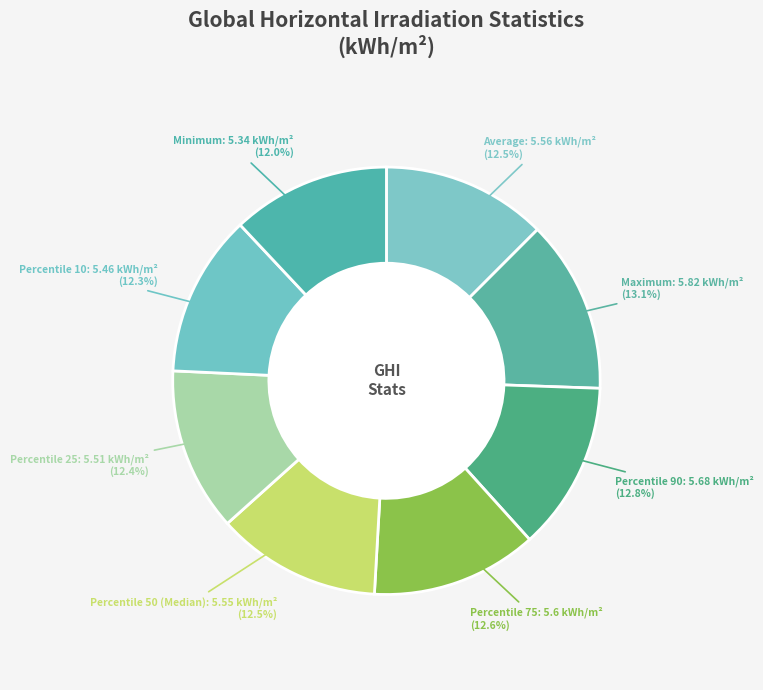

Approximately how many times larger is the value at Percentile 75 compared to Percentile 25?

1.0